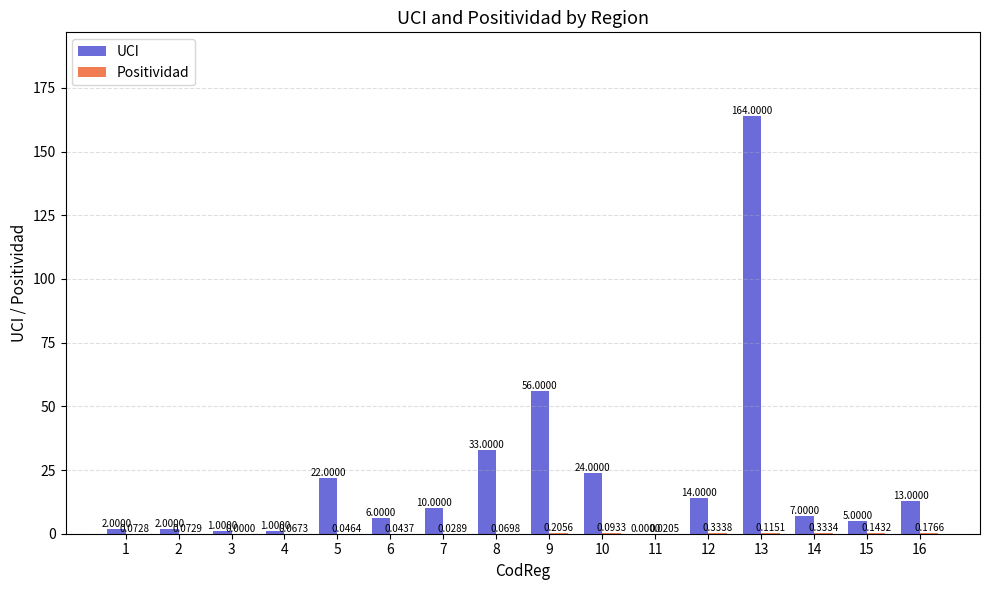

What is the sum of the UCI values at 13 and 7?

174.0